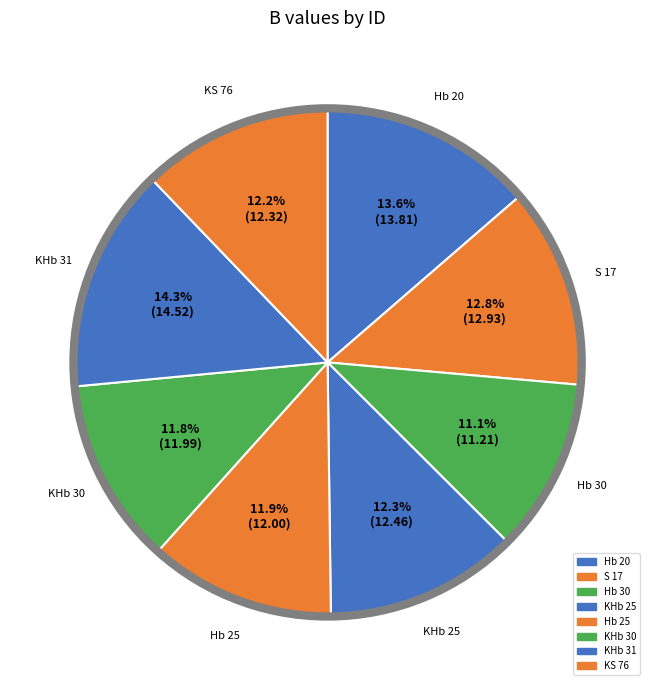

How many segments does this pie chart have?

8